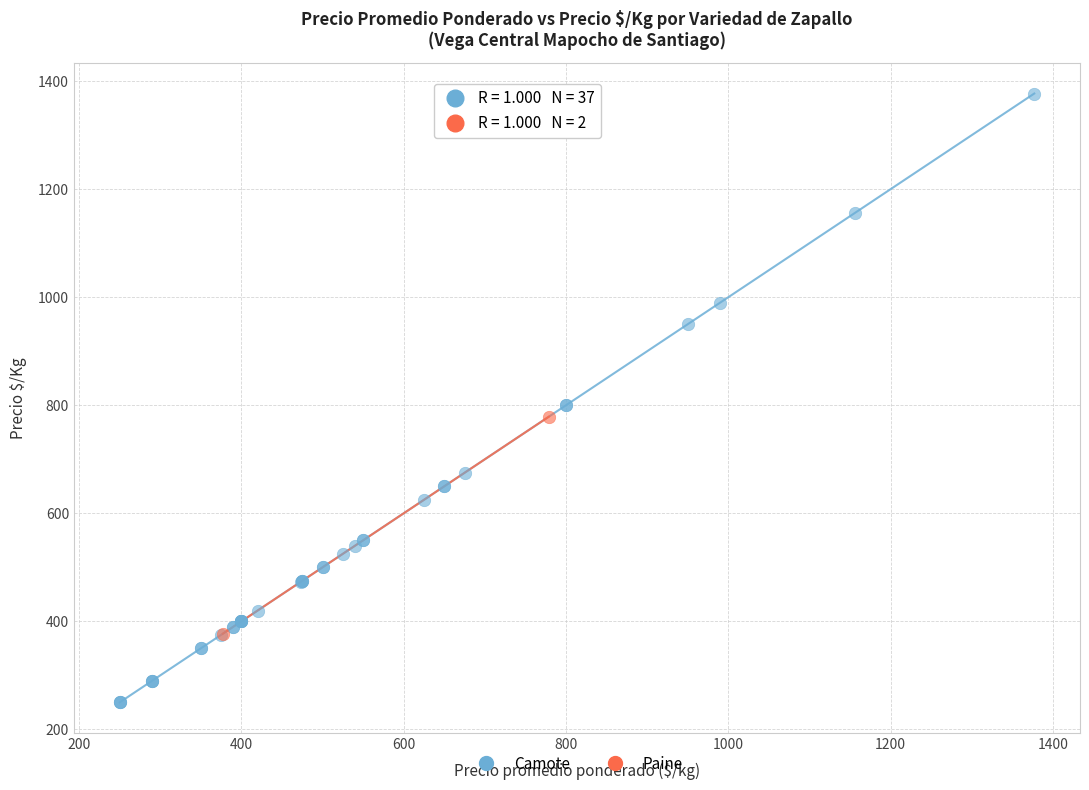

What are all the series names shown in the legend?

Camote, Paine